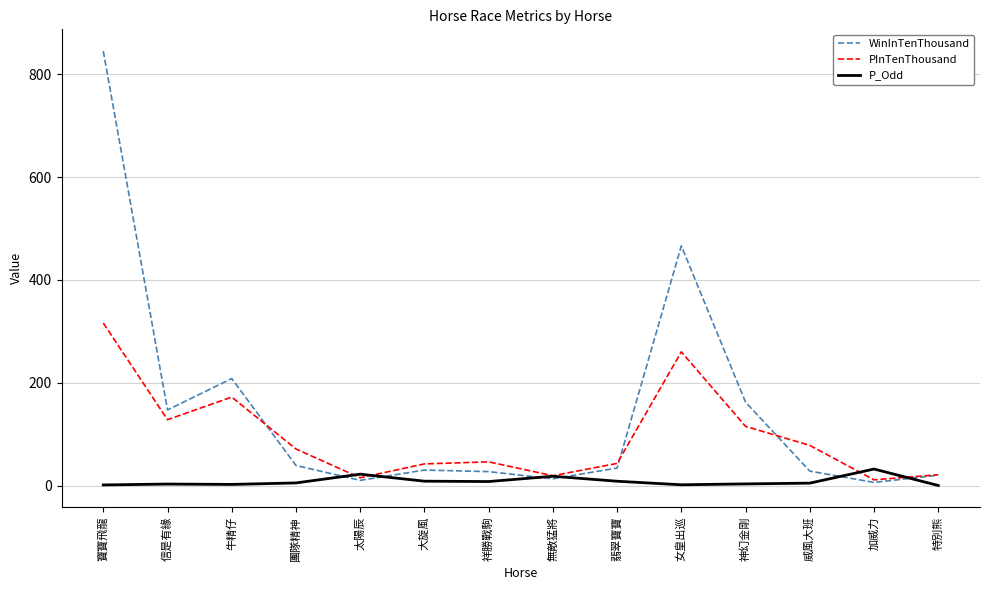

How many lines are shown in the chart?

3